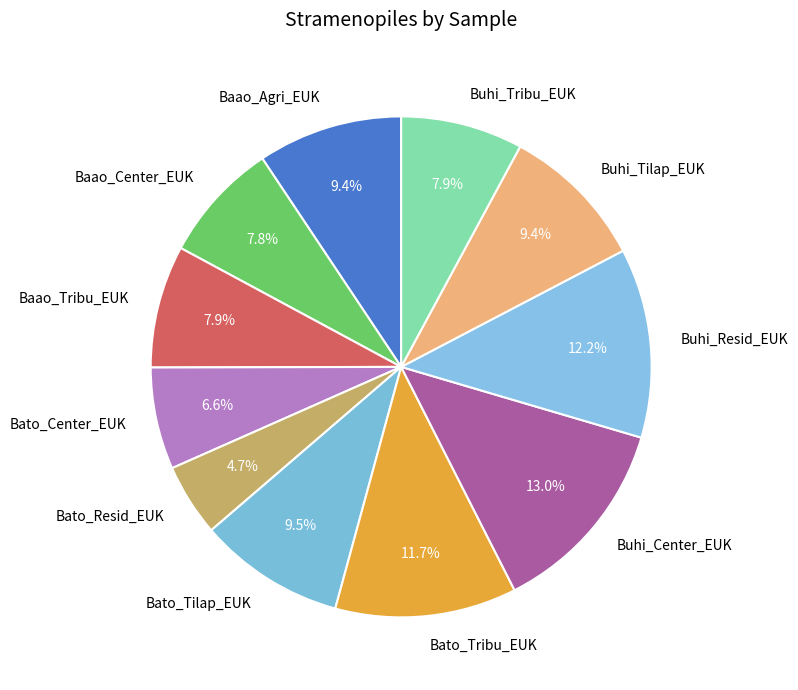

What percentage is the Buhi_Tribu_EUK slice, to the nearest percent?

8%